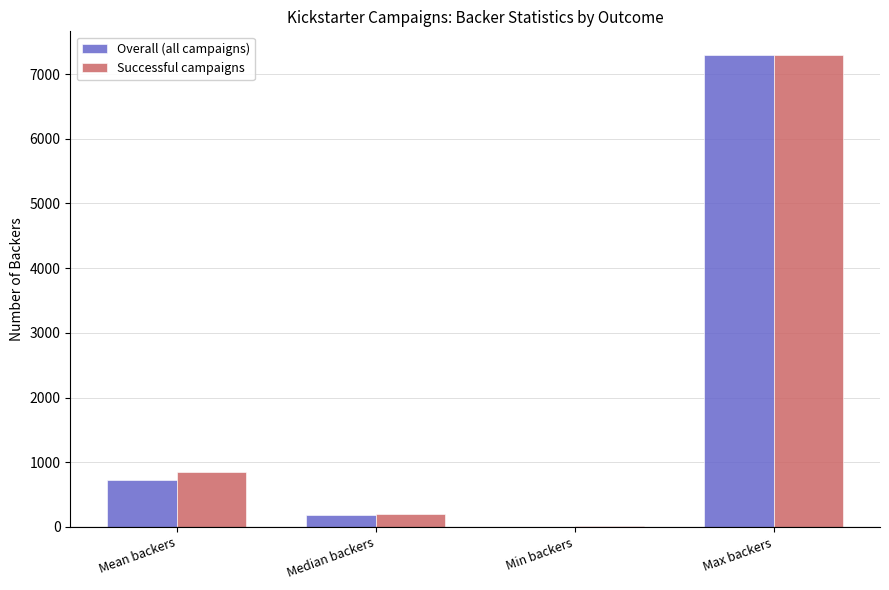

Which category has the highest value in the Successful campaigns series?

Max backers